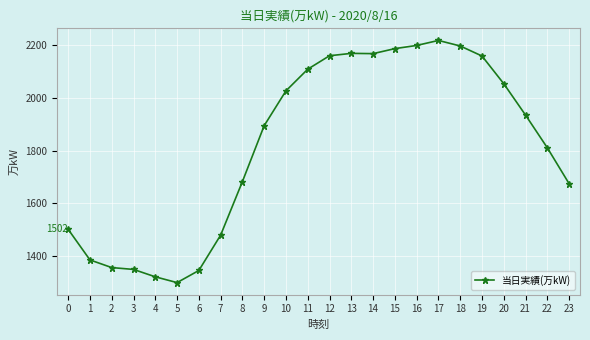

What is the change in value from 6 to 23?

+329